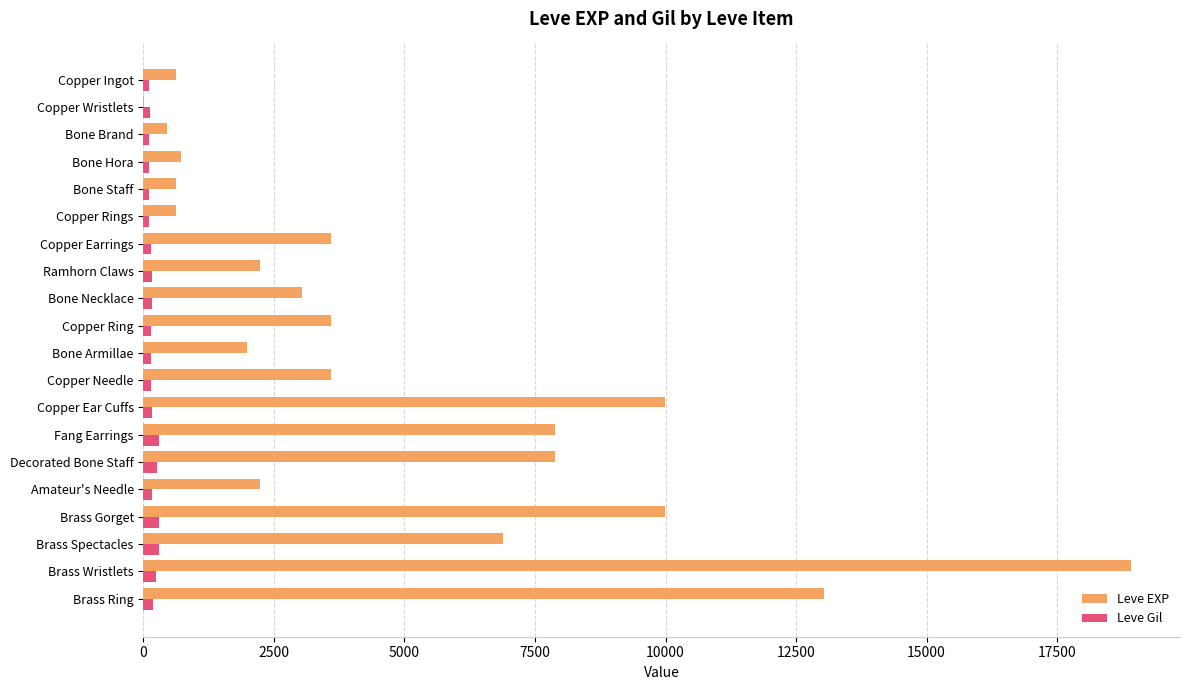

Is it true that Leve EXP equals 5798 at Copper Needle?

False